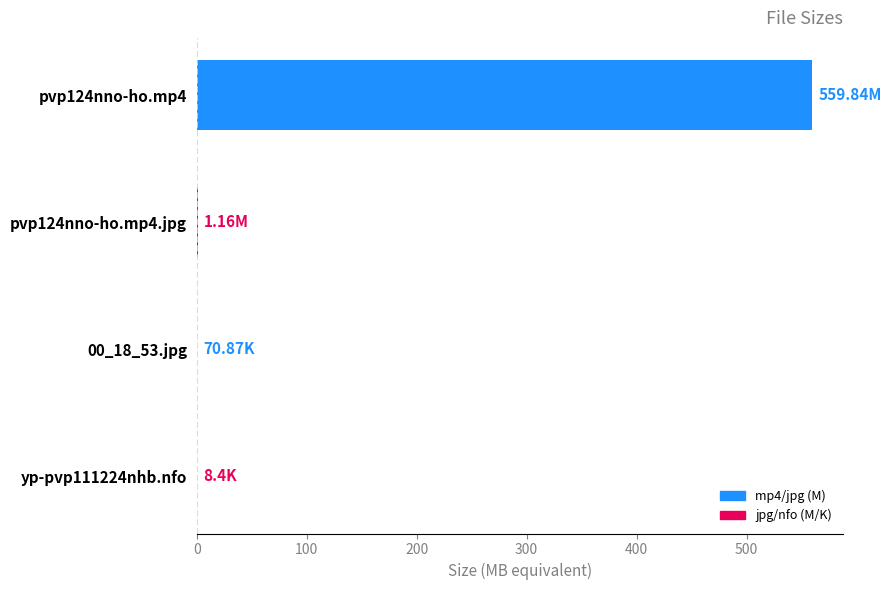

What is the sum of all values?

561.1